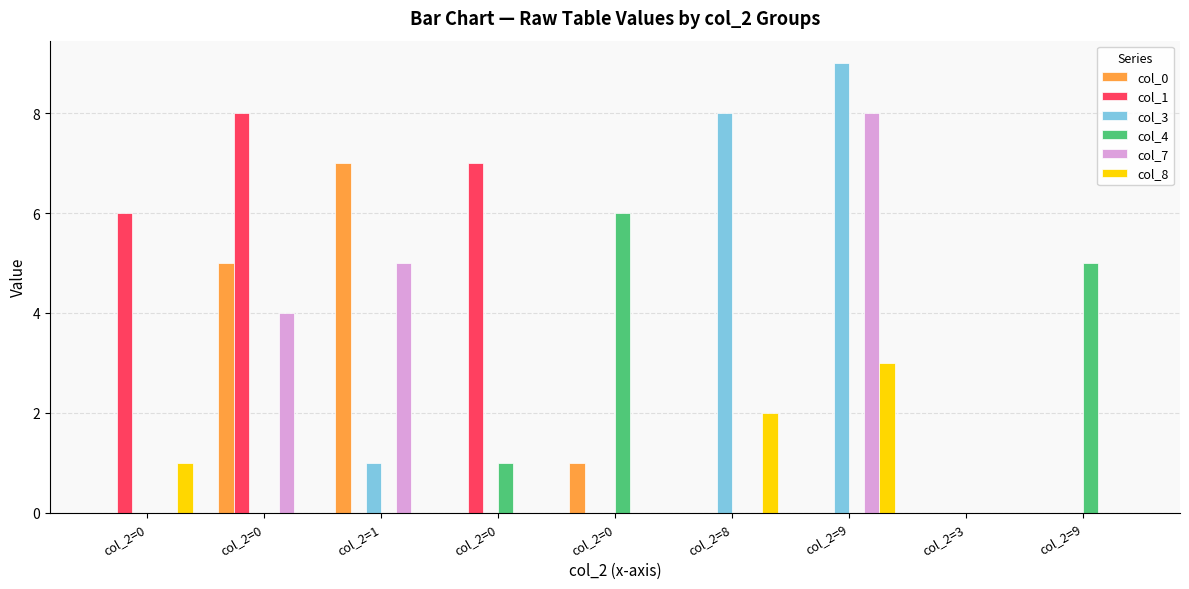

What is the sum of all col_4 values?

12